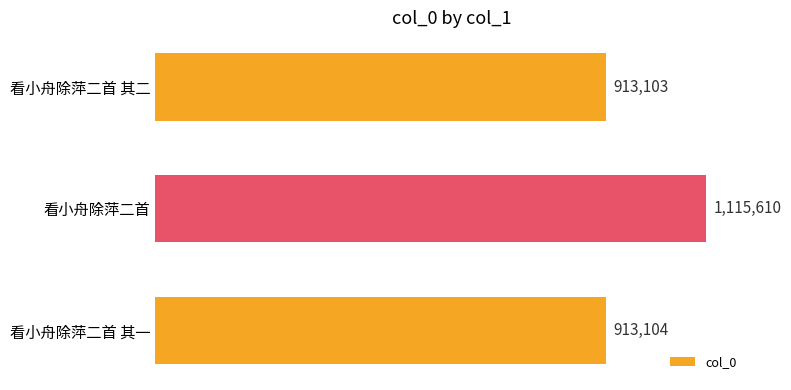

List the labels in order of value, largest first.

看小舟除萍二首, 看小舟除萍二首 其一, 看小舟除萍二首 其二